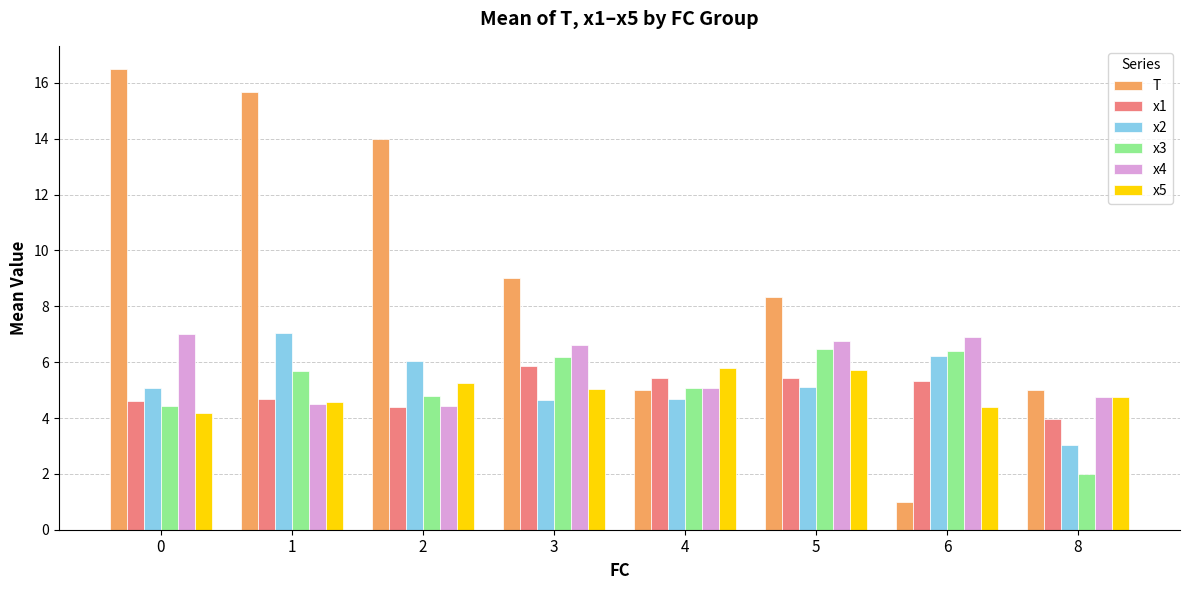

What is the value of the x1 bar at the 6th from the left?

5.4